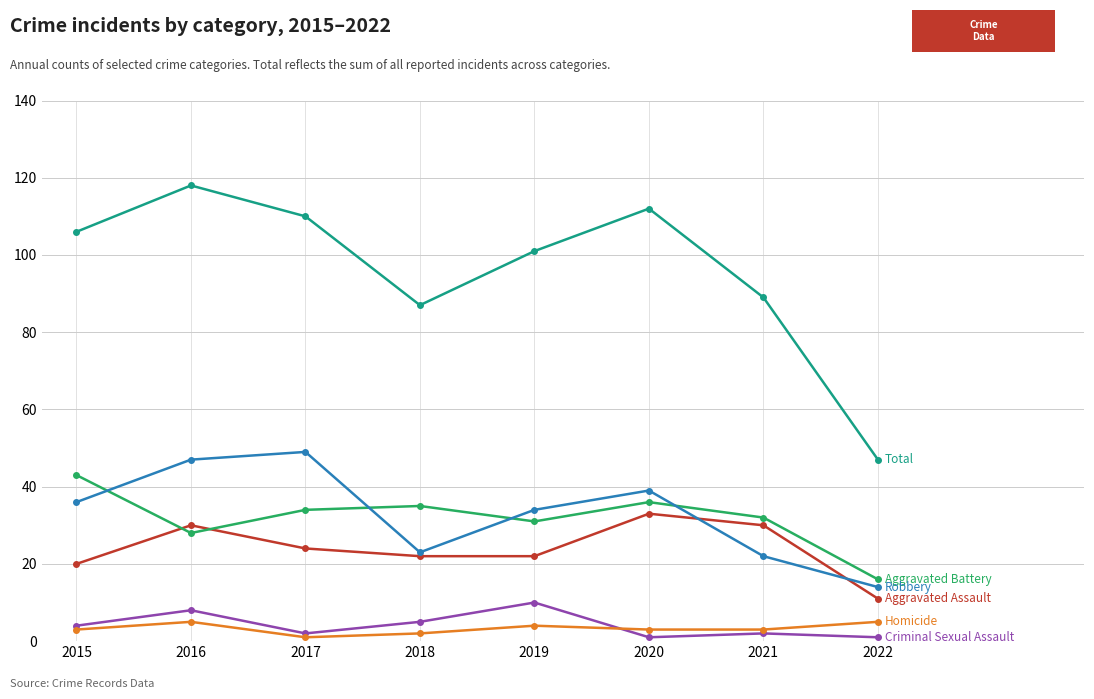

How many categories are shown in the chart?

8